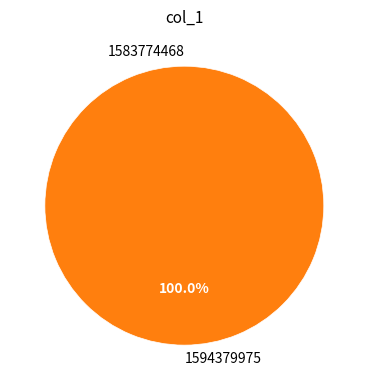

Is it true that 1594379975 is 92% of the pie?

False